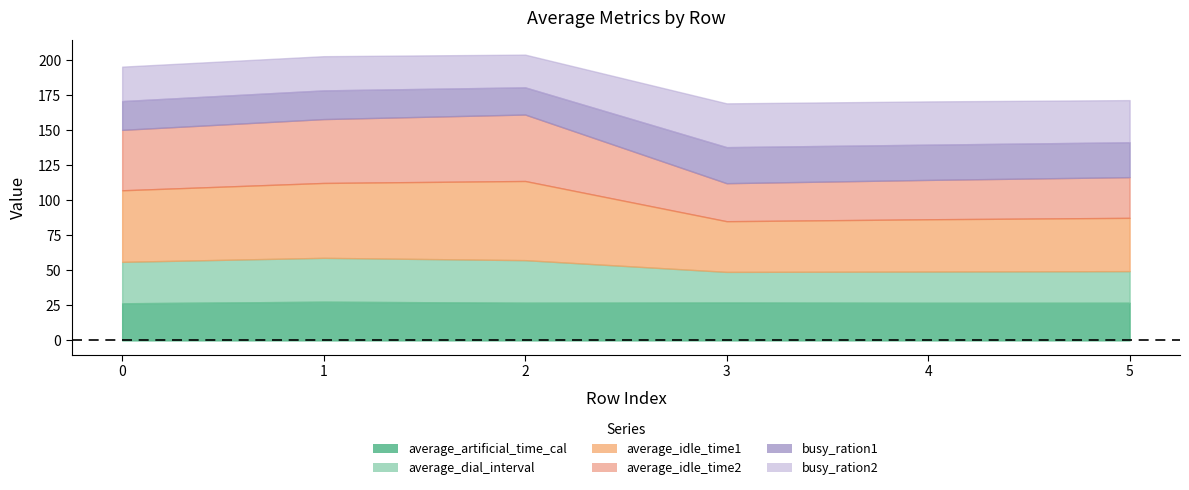

How many lines are shown in the chart?

6